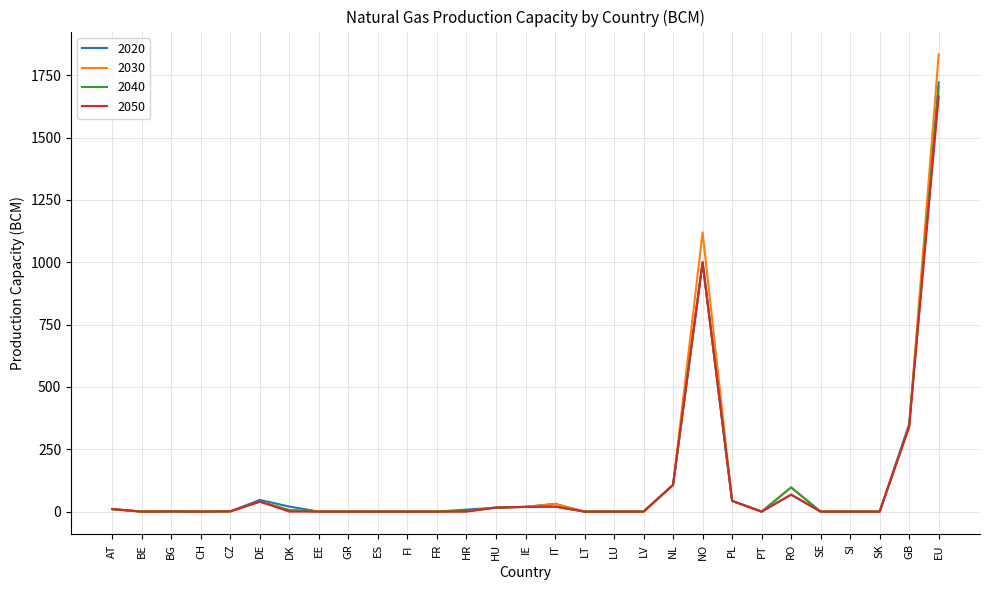

How many categories are shown in the chart?

29